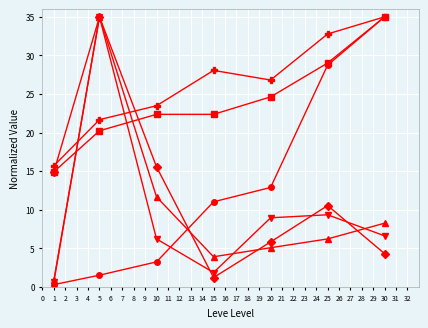

What is the greatest value displayed?

35.0